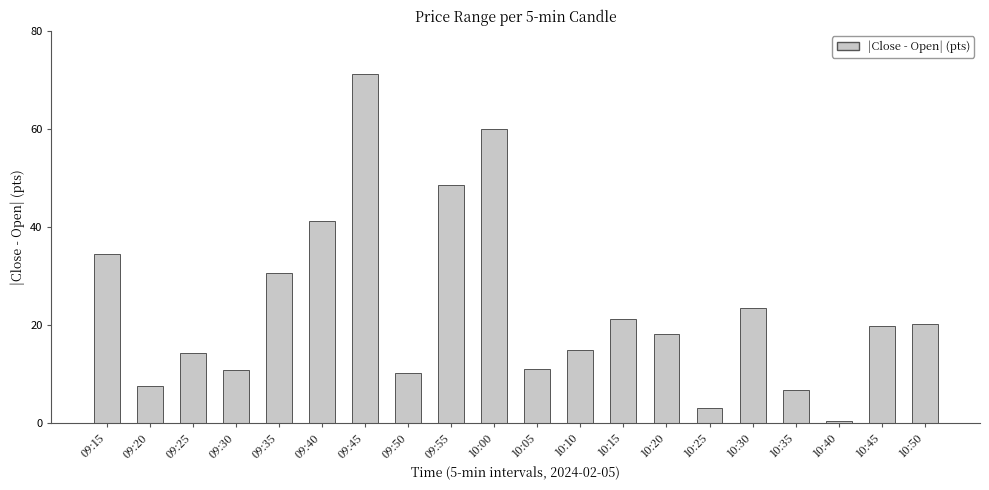

What is the change in value from 09:40 to 10:30?

-17.6